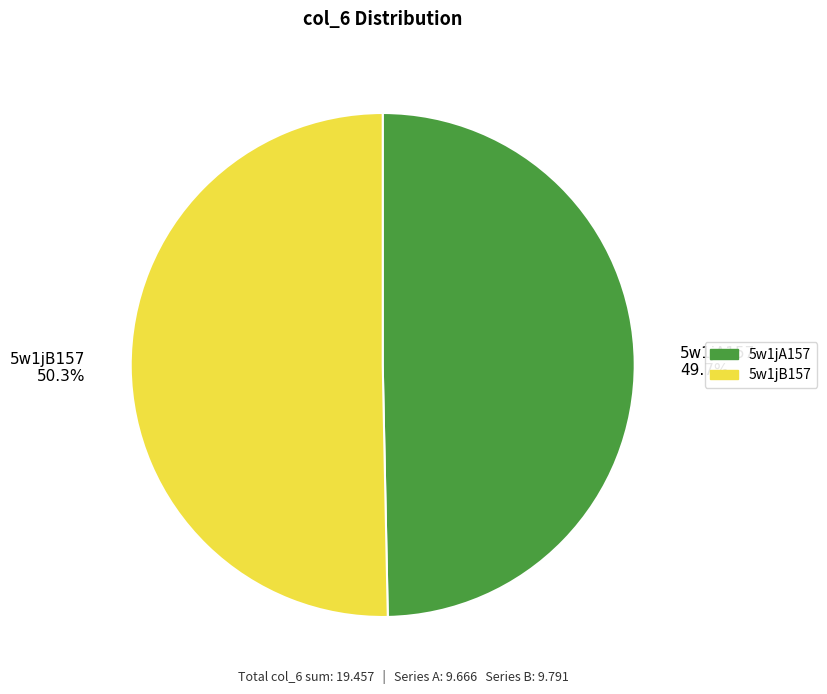

How many slices are in this pie chart?

2